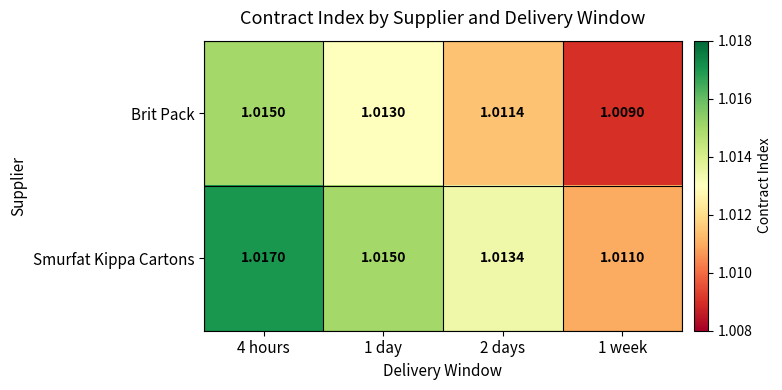

At 2 days, list the series in order from smallest to largest.

Brit Pack, Smurfat Kippa Cartons